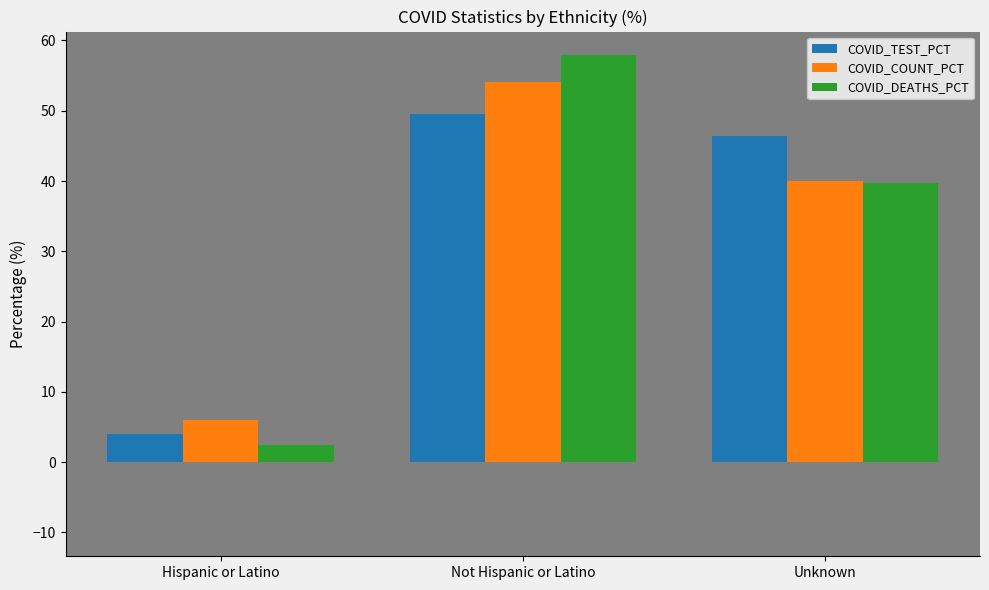

The value of COVID_DEATHS_PCT at Unknown is 18.9. True or false?

False